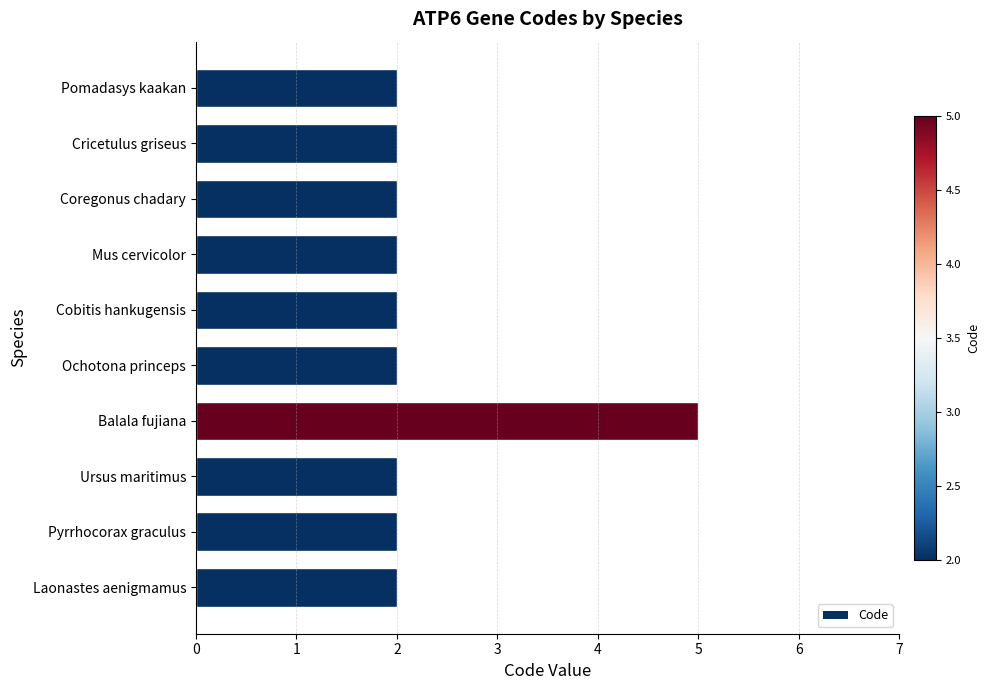

What is the sum of the values at Laonastes aenigmamus and Pomadasys kaakan?

4